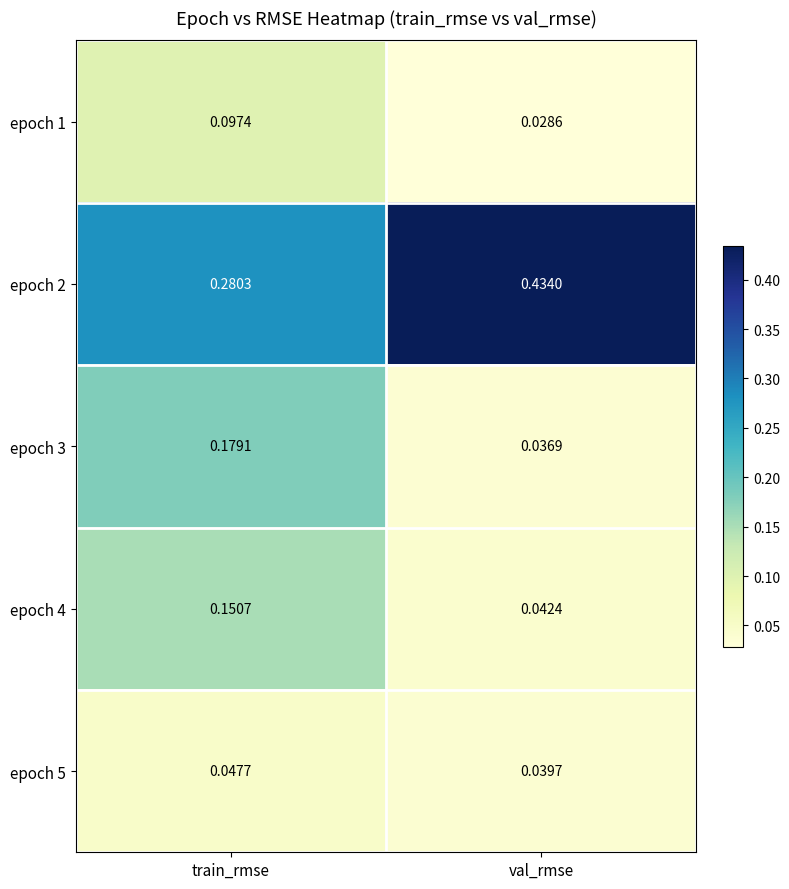

At which label is epoch 3 closest to 0?

val_rmse